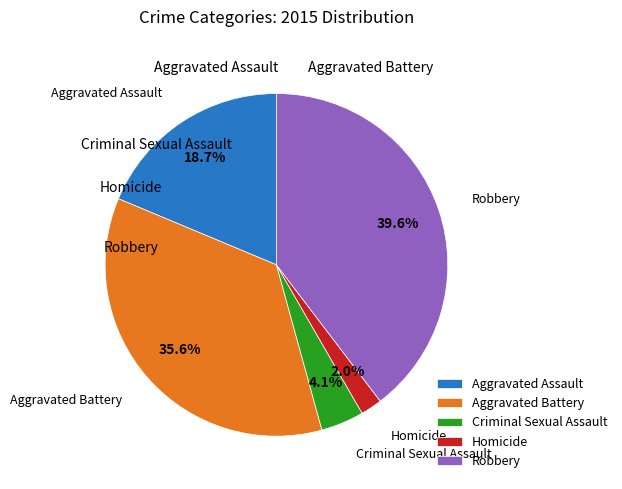

Rank the categories by value from highest to lowest.

Robbery, Aggravated Battery, Aggravated Assault, Criminal Sexual Assault, Homicide